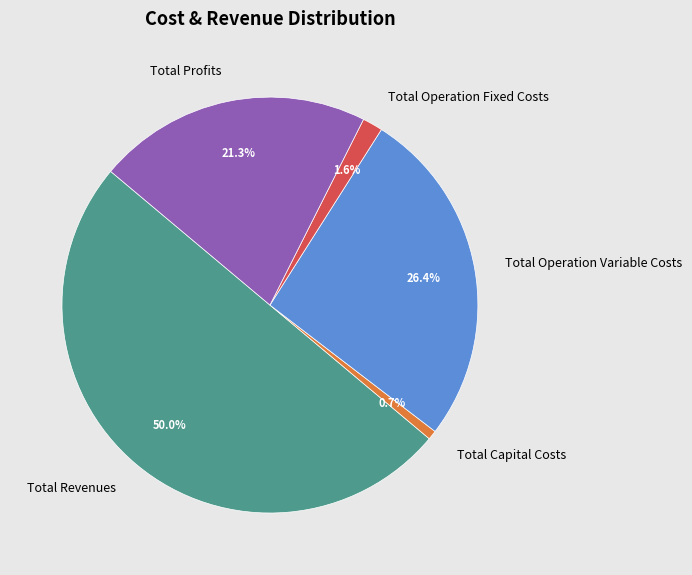

To the nearest percent, what is the difference between the largest and smallest slice percentages?

49%